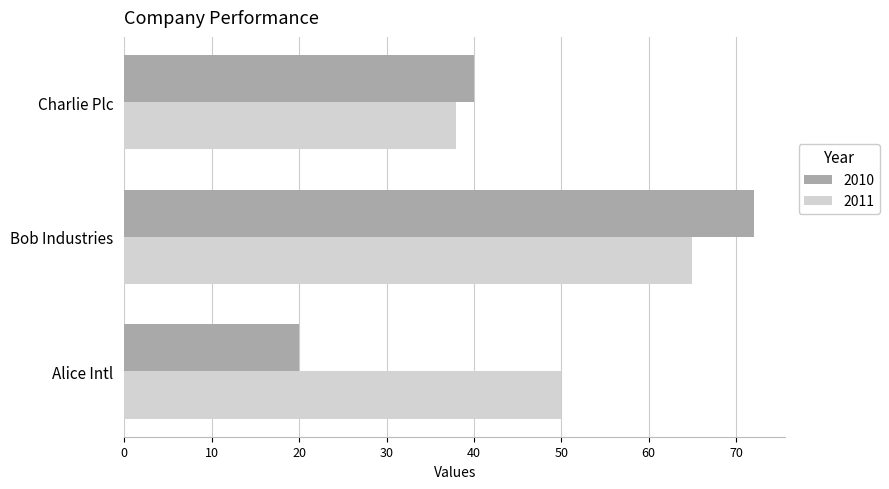

What is the difference between the highest and lowest values at Charlie Plc?

2